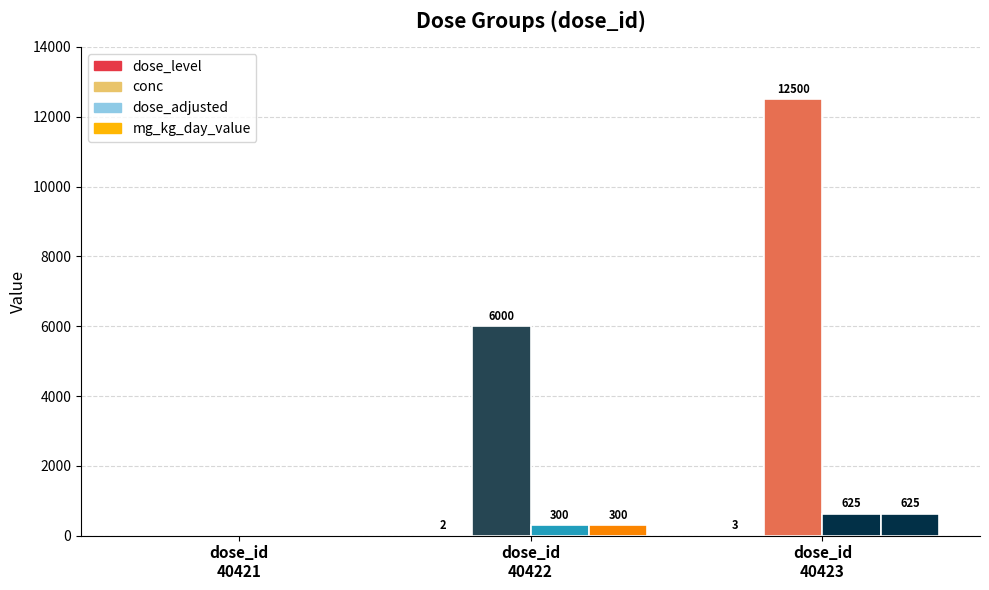

Which series has the largest total across all categories?

conc